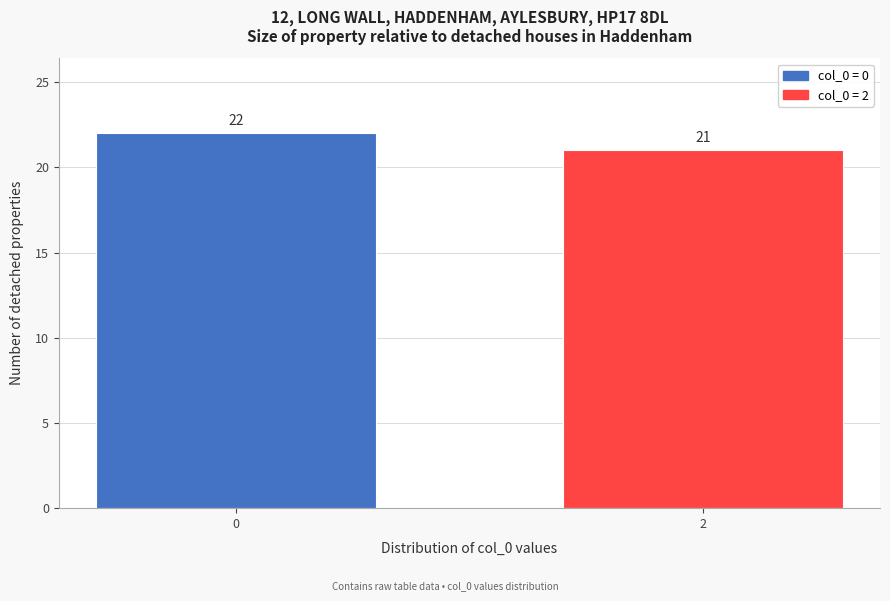

Reading left to right, what are all the values shown in this chart?

0=22	2=21